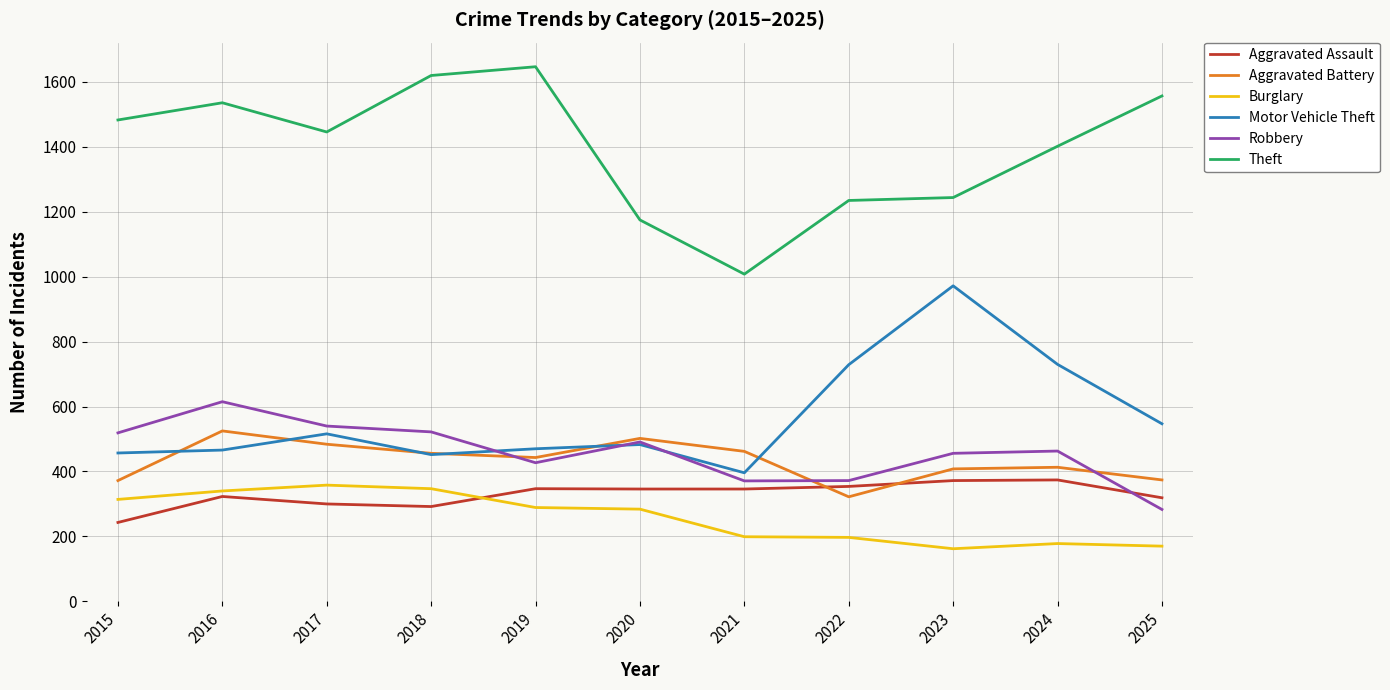

At which category does Robbery reach its first local valley?

2019